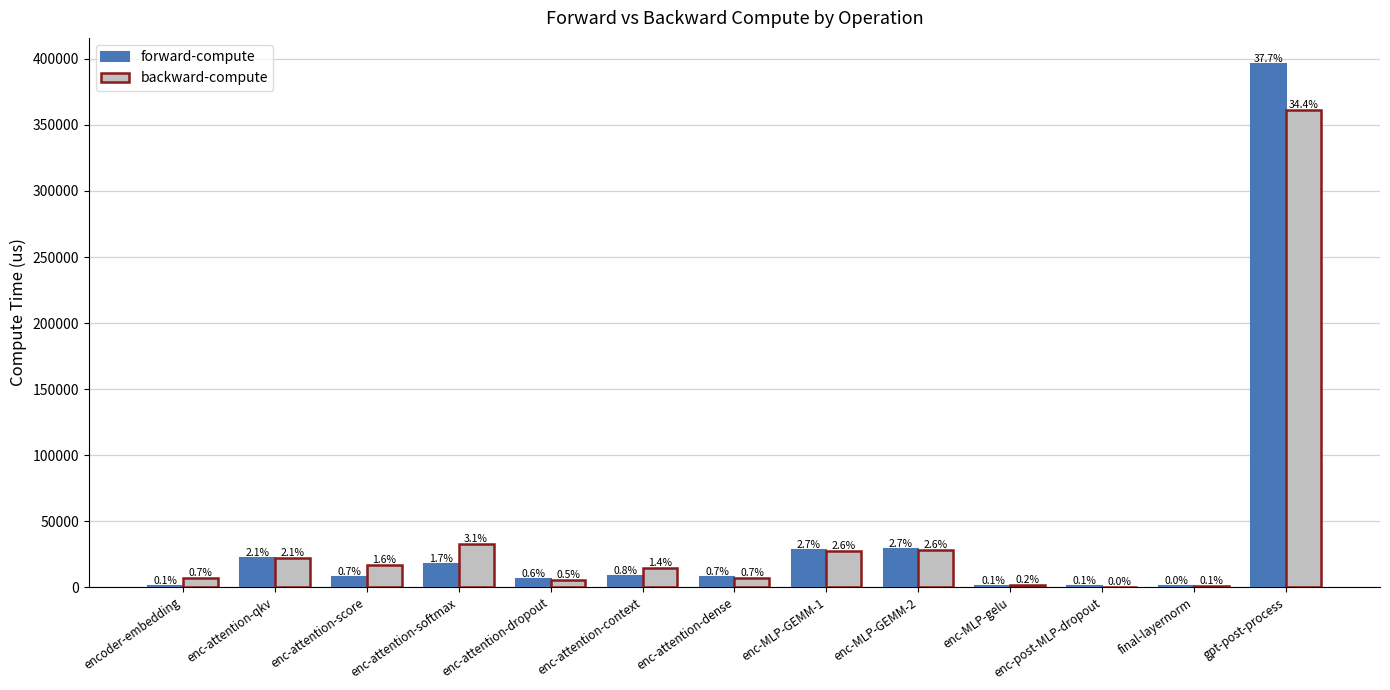

Reading left to right, extract all data points from this chart.

forward-compute: encoder-embedding=1239.9	enc-attention-qkv=22394.0	enc-attention-score=7505.2	enc-attention-softmax=17573.1	enc-attention-dropout=6375.7	enc-attention-context=8417.4	enc-attention-dense=7345.3	enc-MLP-GEMM-1=28414.6	enc-MLP-GEMM-2=28563.0	enc-MLP-gelu=853.0	enc-post-MLP-dropout=754.4	final-layernorm=514.5	gpt-post-process=396137.8
backward-compute: encoder-embedding=7276.3	enc-attention-qkv=22017.7	enc-attention-score=17021.5	enc-attention-softmax=32658.5	enc-attention-dropout=5778.3	enc-attention-context=14259.3	enc-attention-dense=7047.9	enc-MLP-GEMM-1=27723.8	enc-MLP-GEMM-2=27868.0	enc-MLP-gelu=1617.7	enc-post-MLP-dropout=439.6	final-layernorm=698.2	gpt-post-process=361478.4